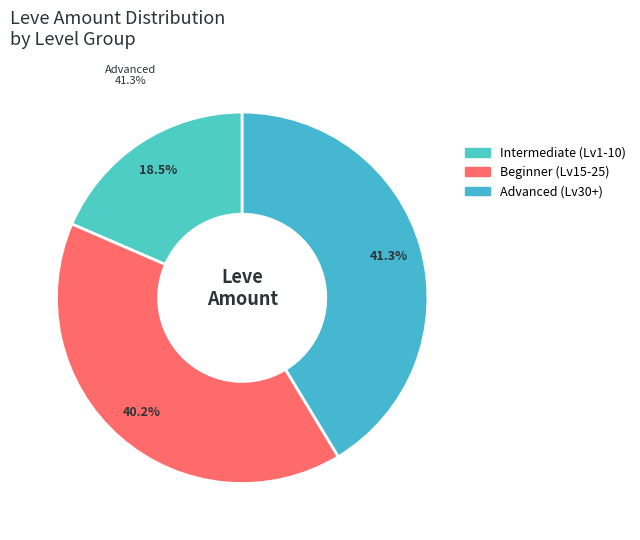

Is it true that Level 10 is 16% of the pie?

False